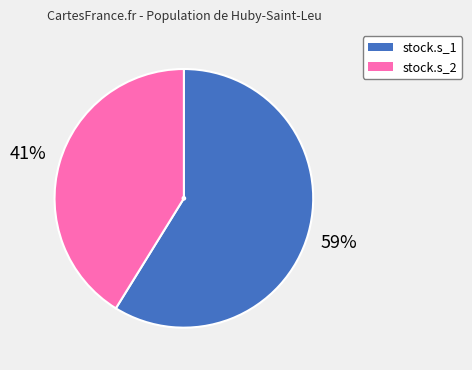

Is there a majority slice in this chart?

Yes